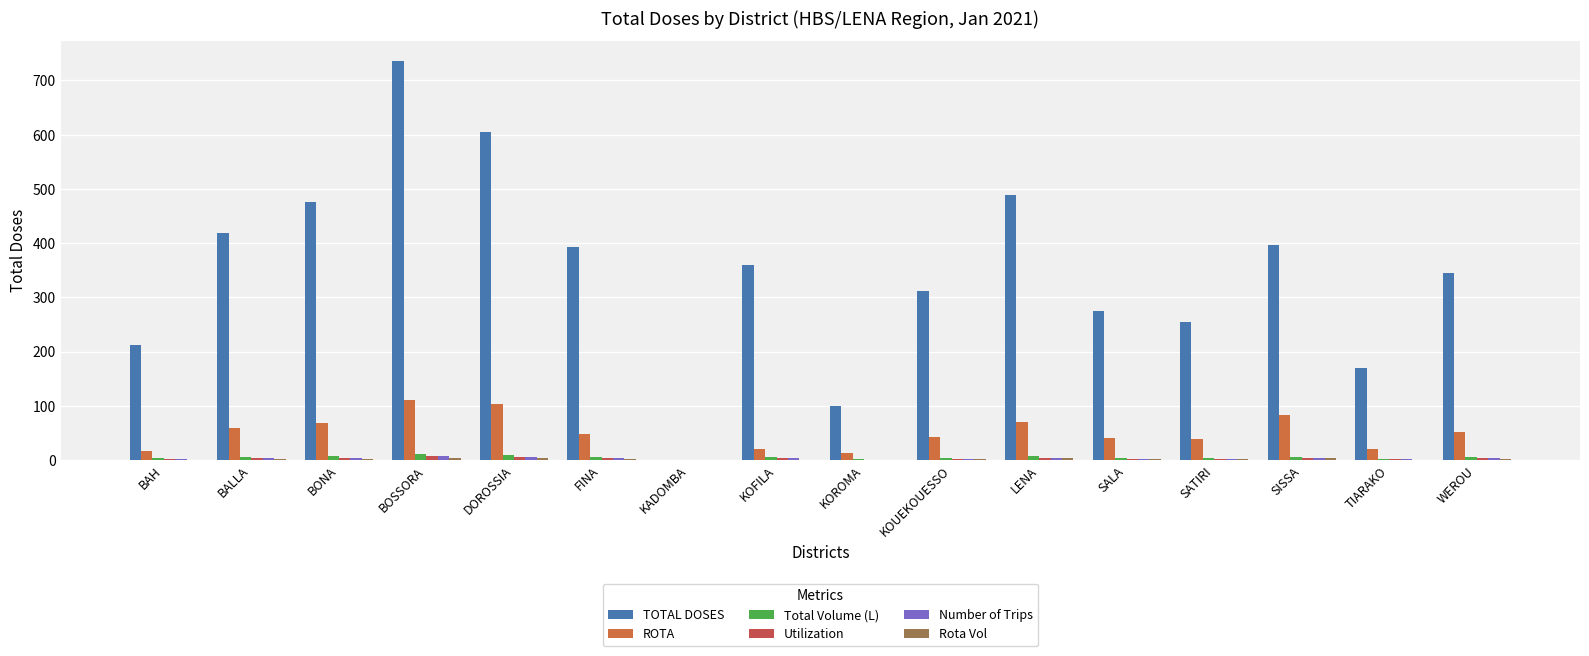

Are the bars horizontal?

No